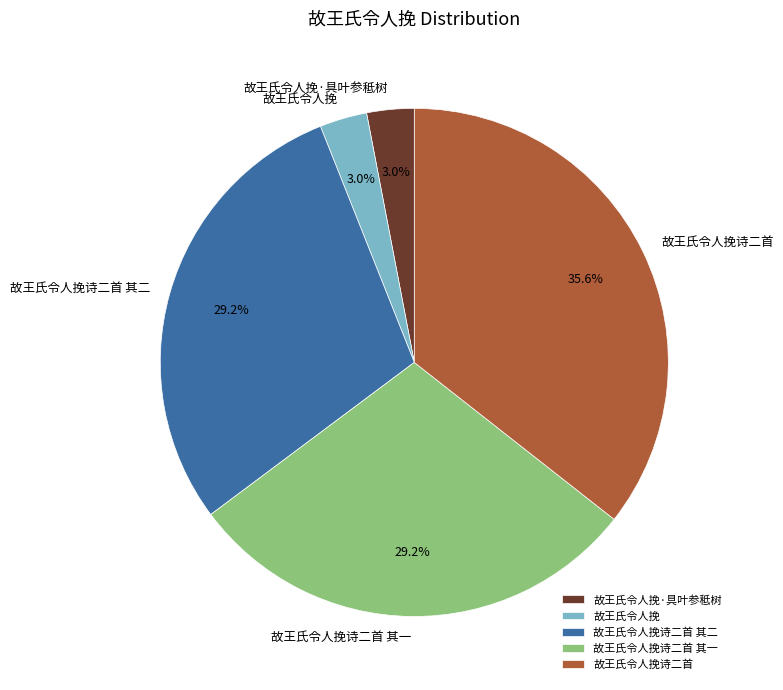

What percentage is the 故王氏令人挽诗二首 其二 slice, to the nearest percent?

29%